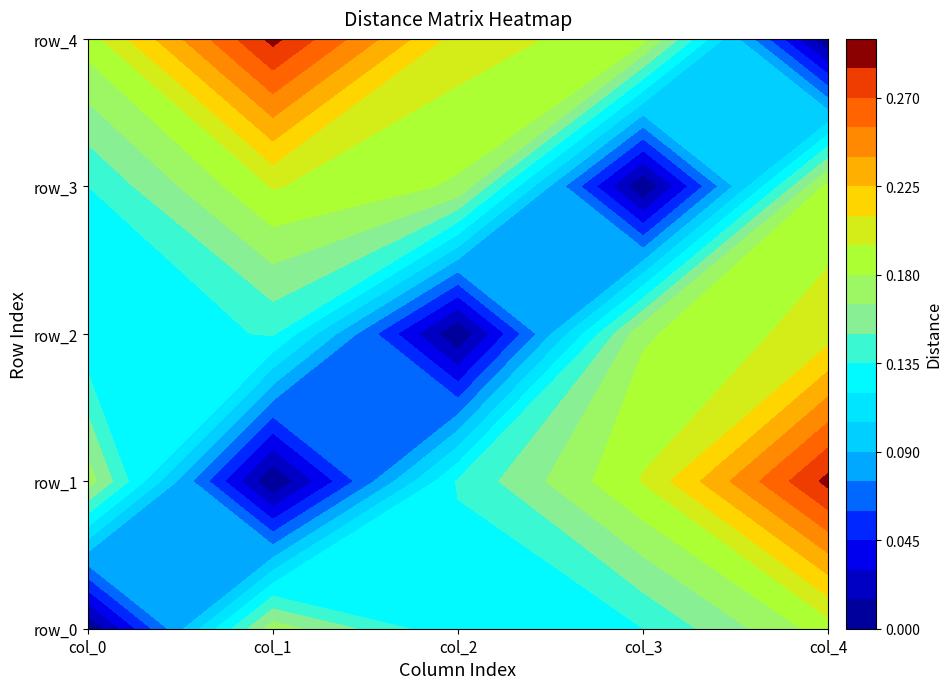

What is the highest value of the row_4 series?

0.3